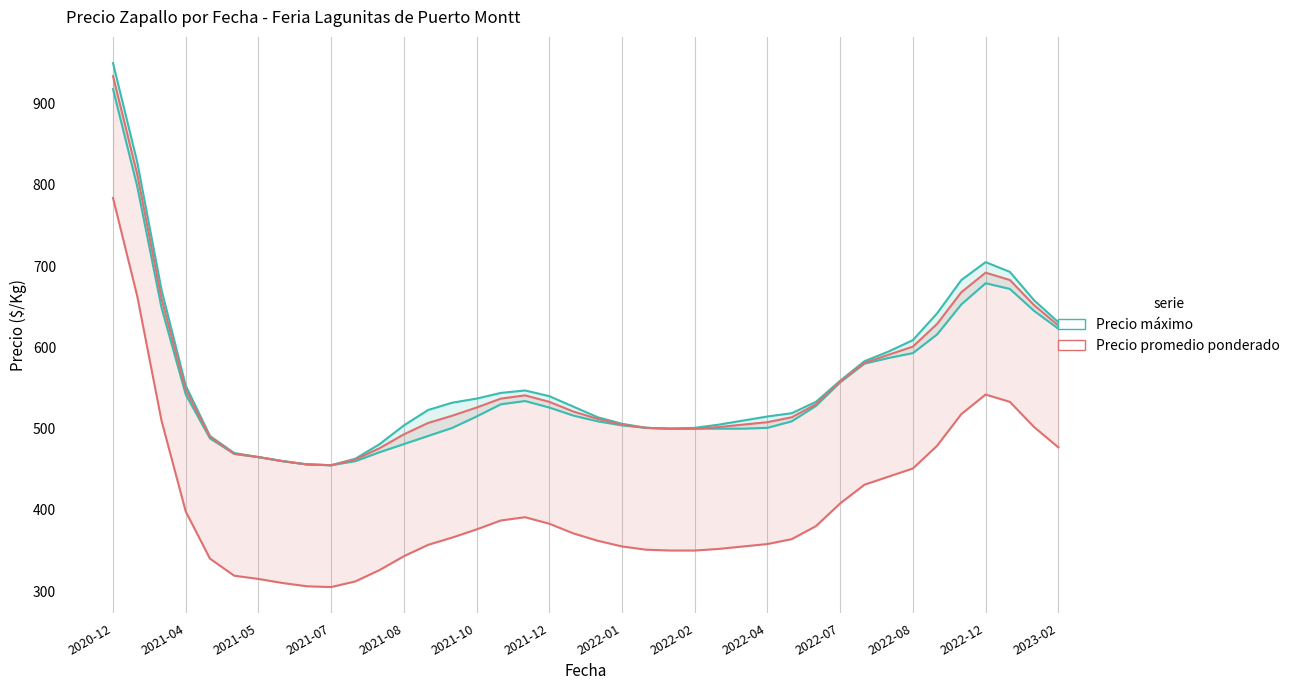

What are all the series names shown in the legend?

Precio máximo, Precio promedio ponderado